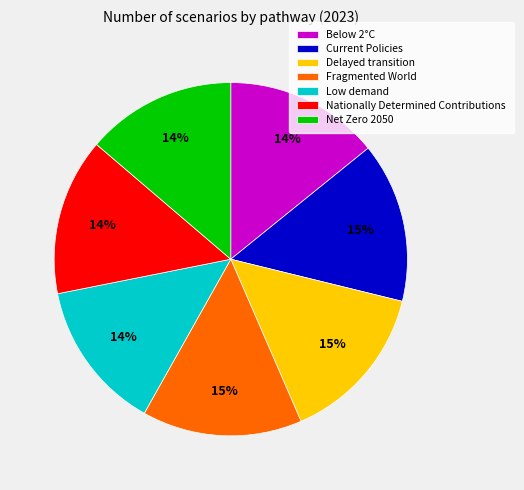

The Low demand slice represents 14% of the pie. True or false?

True